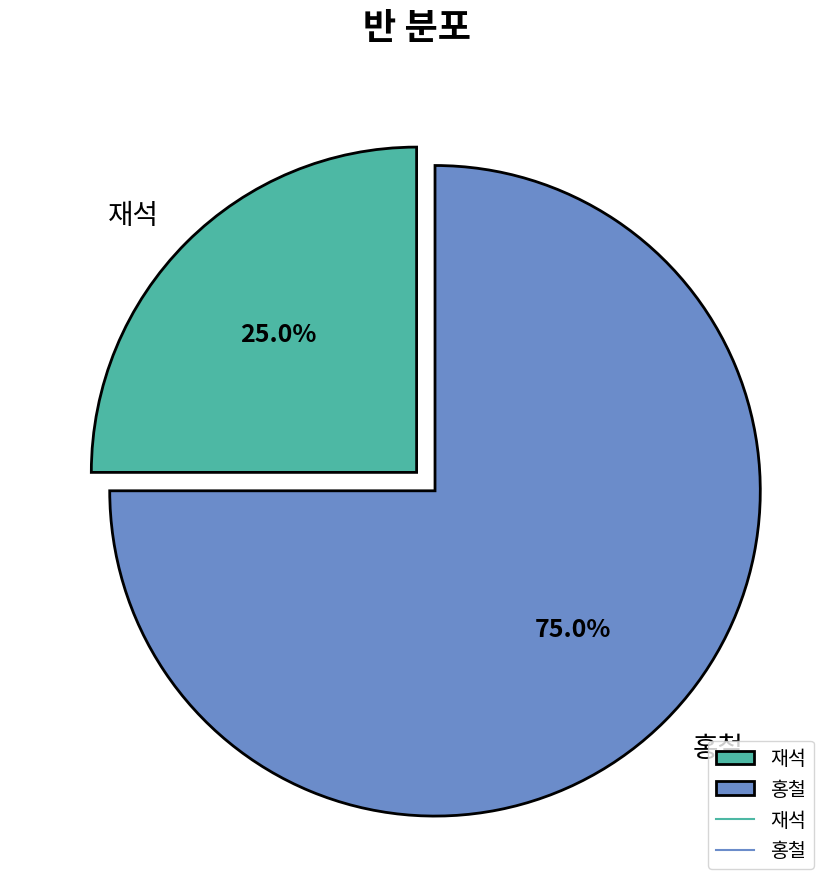

To the nearest percent, what portion does 재석 represent?

25%